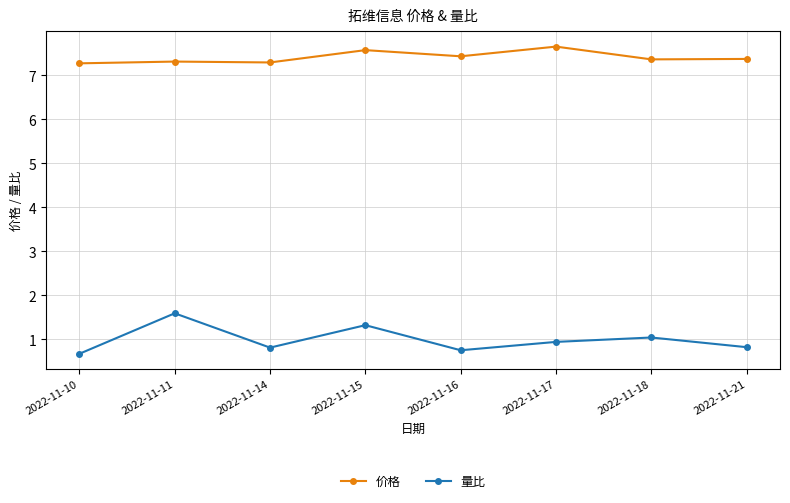

True or false: 量比 and 价格 intersect in this chart.

False